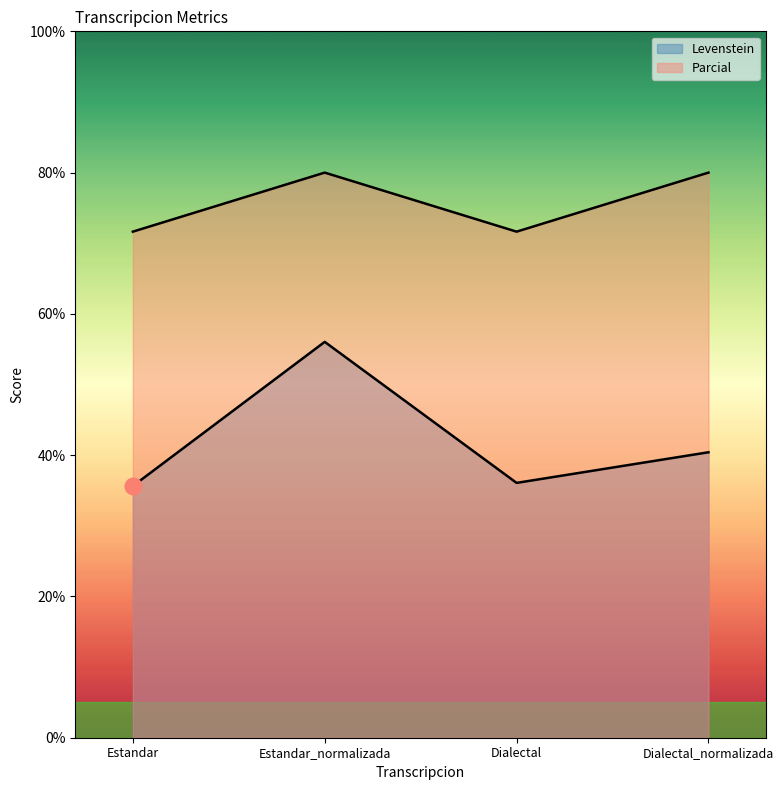

How many interior local peaks does the Parcial series have?

1